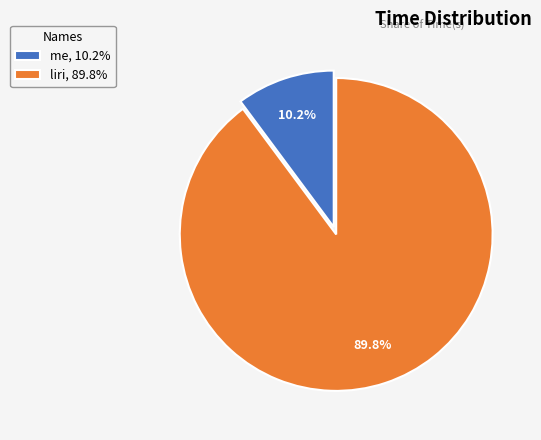

How many segments does this pie chart have?

2